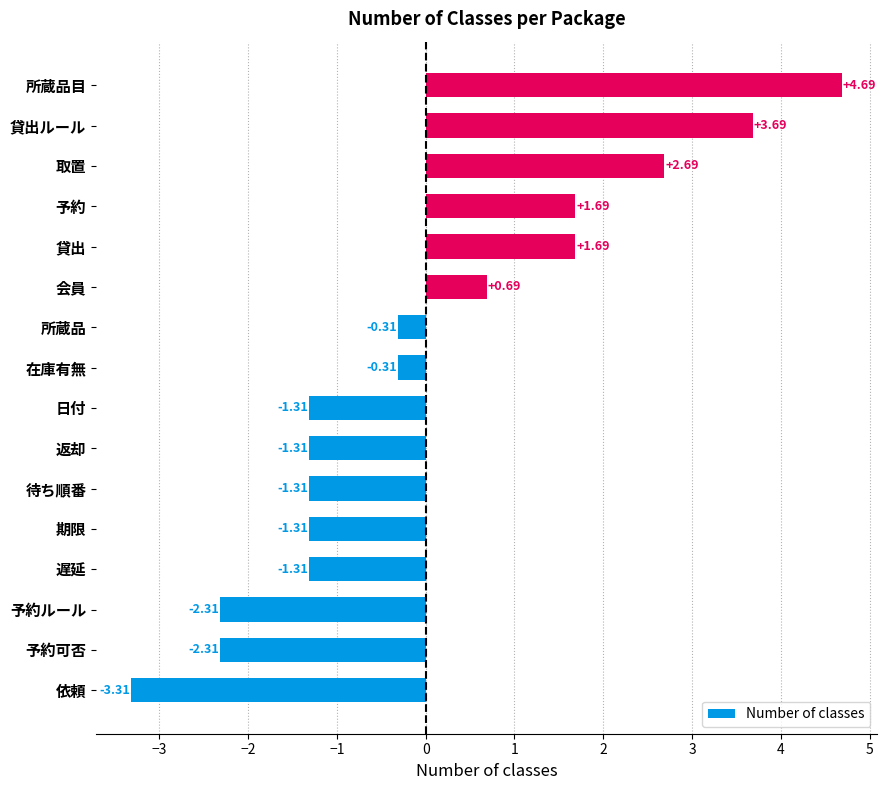

How many negative values are there?

10